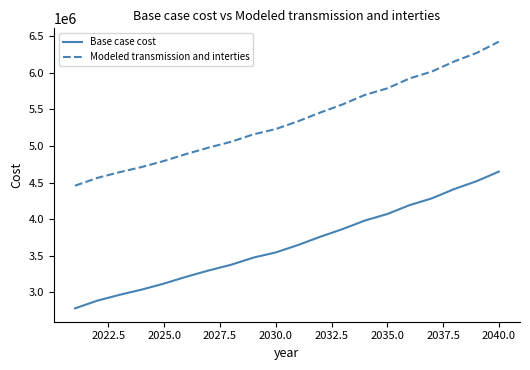

True or false: Base case cost has more than 0 interior local peaks.

False